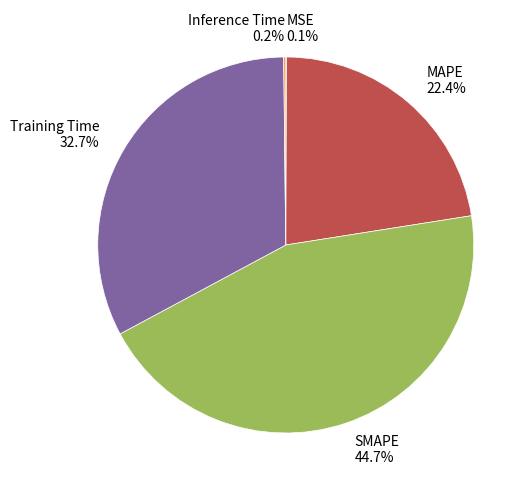

What is the ratio of the value at SMAPE 44.7% to the value at Training Time 32.7%?

1.4